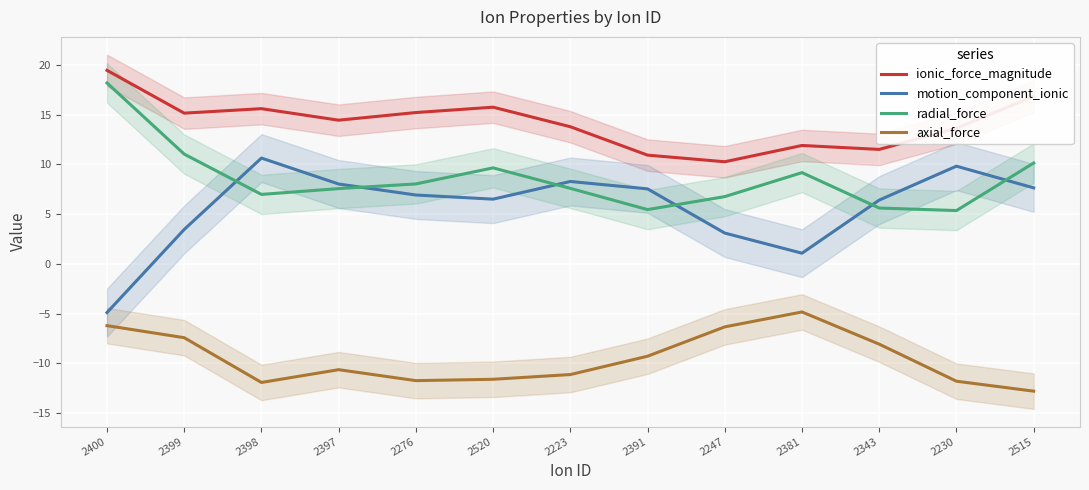

List the labels in order of motion_component_ionic value, largest first.

2398, 2230, 2223, 2397, 2515, 2391, 2276, 2520, 2343, 2399, 2247, 2381, 2400